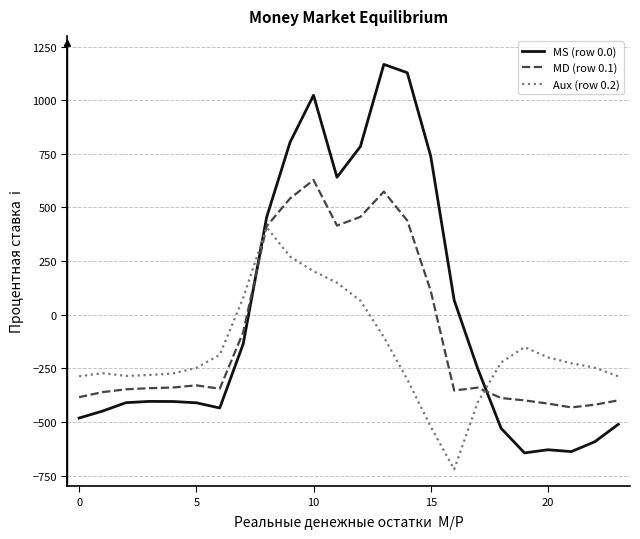

How many intersections are there between MD (row 0.1) and MS (row 0.0)?

2